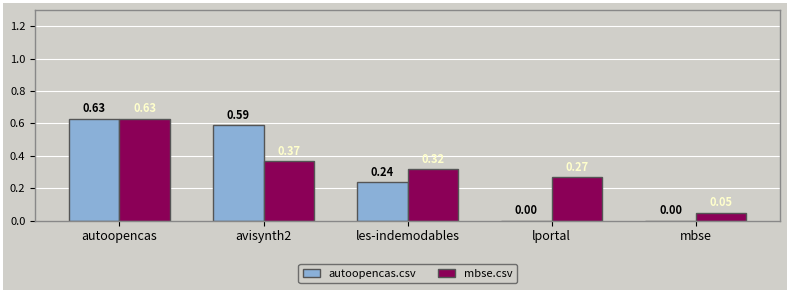

What is the sum of the autoopencas.csv values at les-indemodables and autoopencas?

0.9